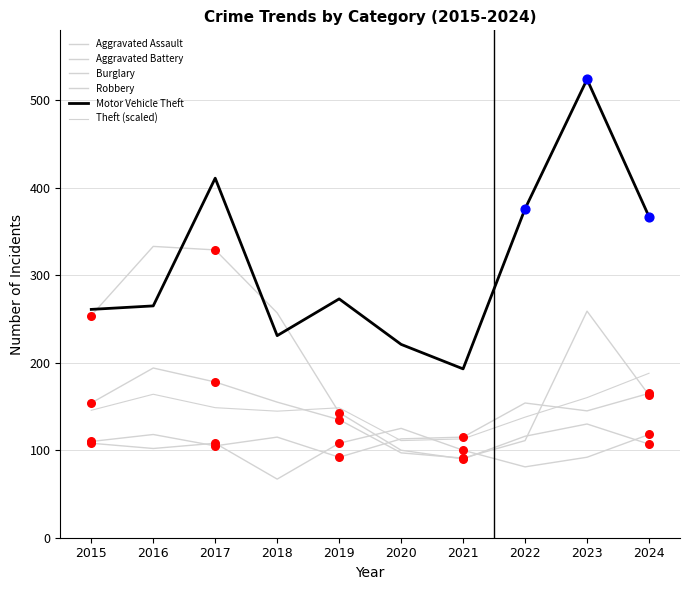

At which category is the sum across all series the highest?

2023